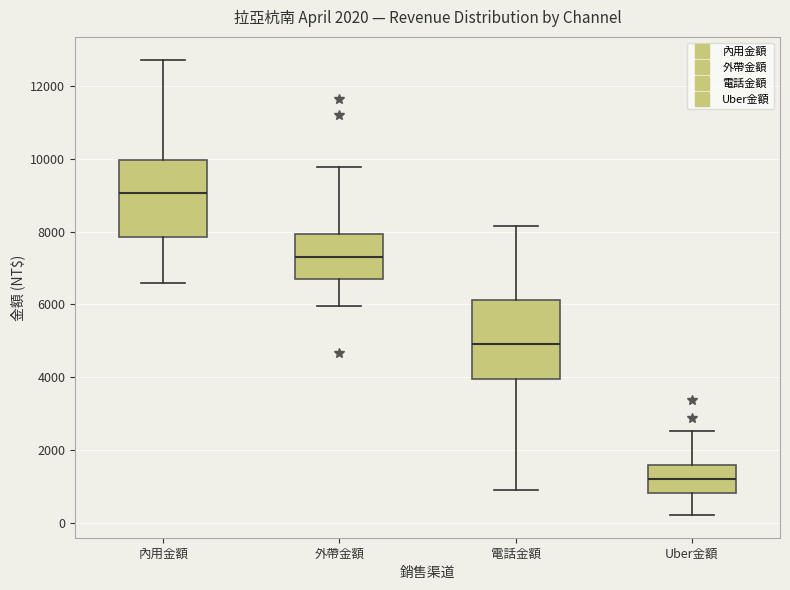

Where does the median line of the box for 內用金額 sit on the y-axis? The values are not printed on the chart, so give them approximately, as read against the axis.

9000